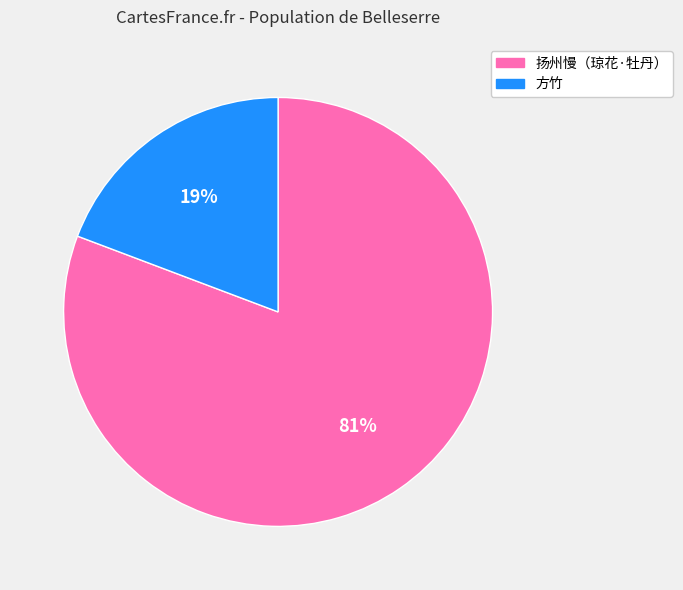

Is there any slice that represents more than half of the pie?

Yes